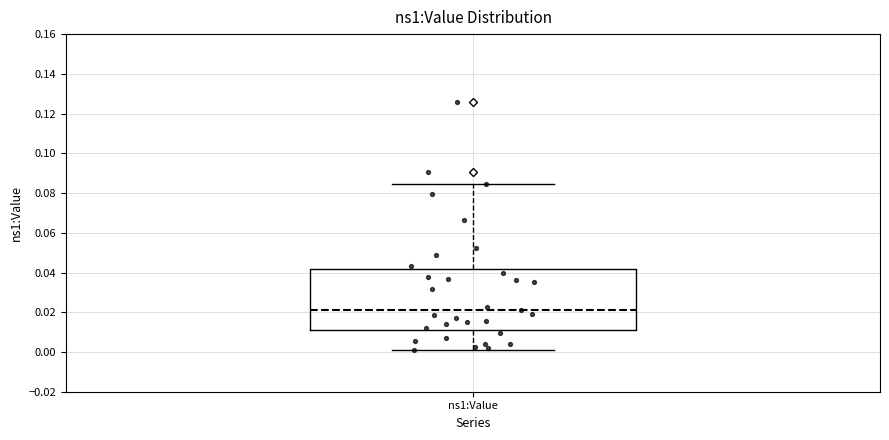

Transcribe this box plot: give where the median line is, the range the box spans, and where the two whiskers end, as read against the y-axis. The values are not printed on the chart, so give them approximately, as read against the axis.

median 0.022, box 0.010 to 0.042, whiskers 0.002 to 0.084